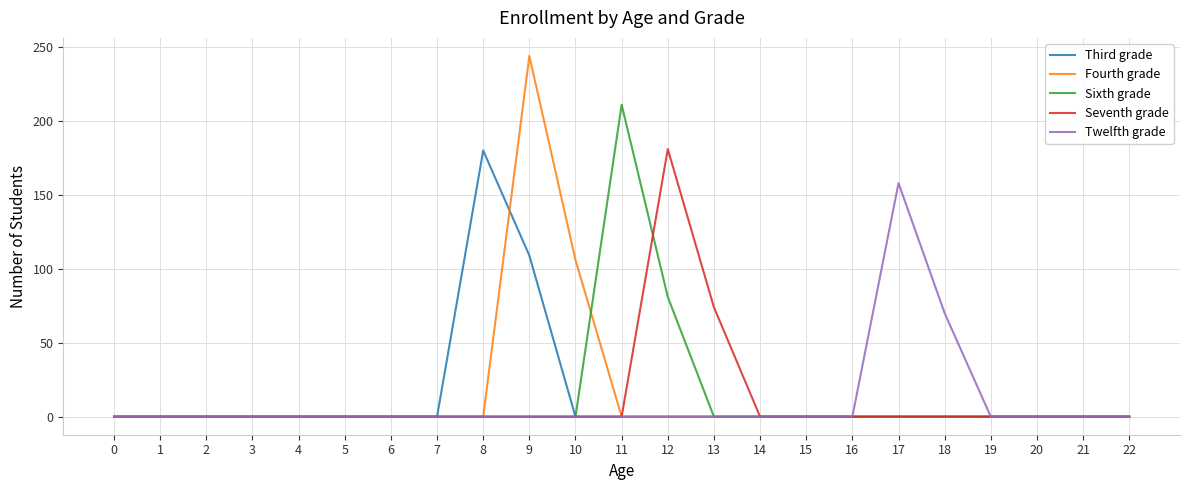

How many categories are shown in the chart?

23